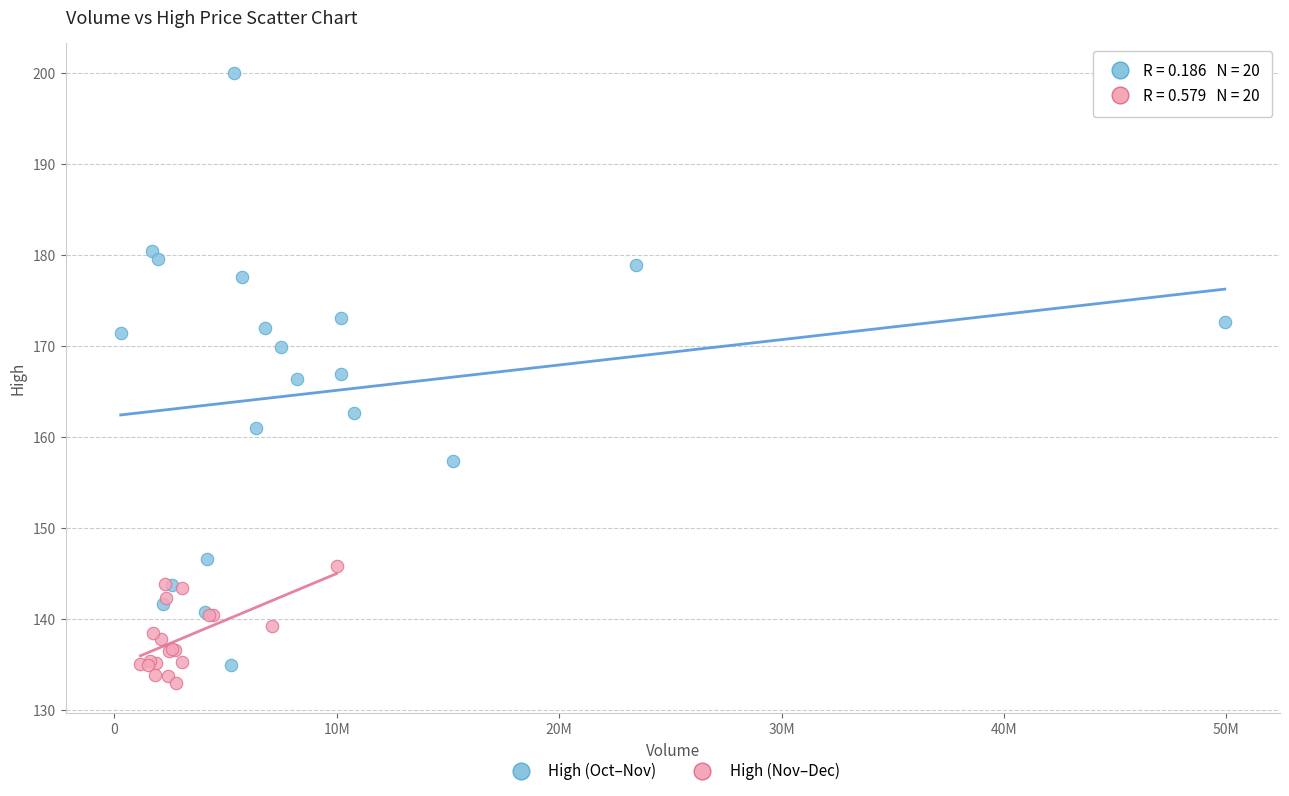

Which series reaches the maximum Y coordinate?

High (Oct–Nov)